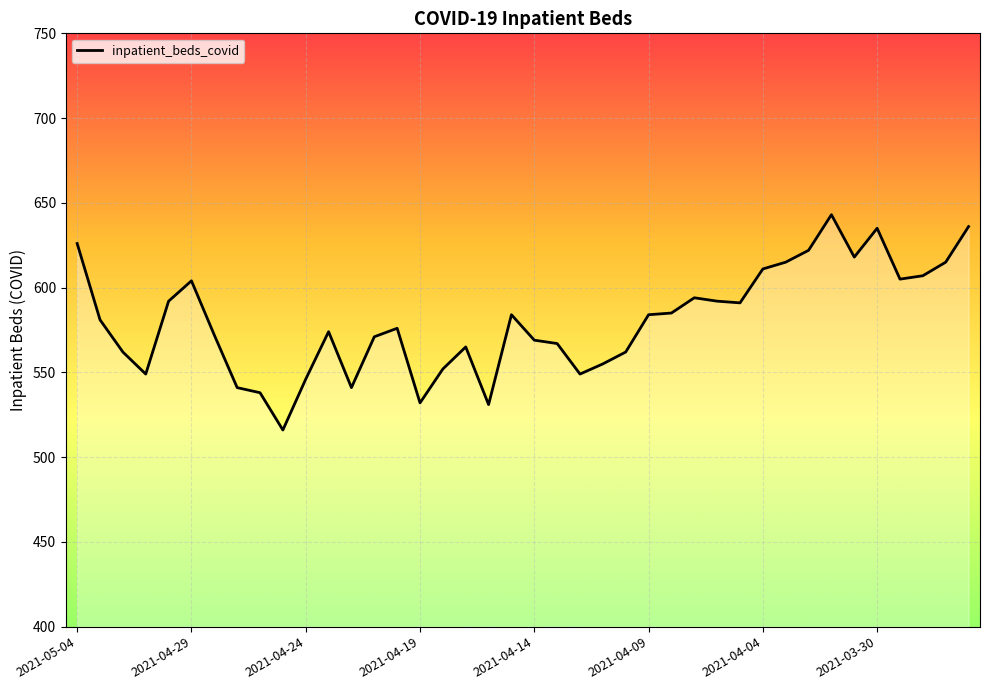

What is the greatest value displayed?

643